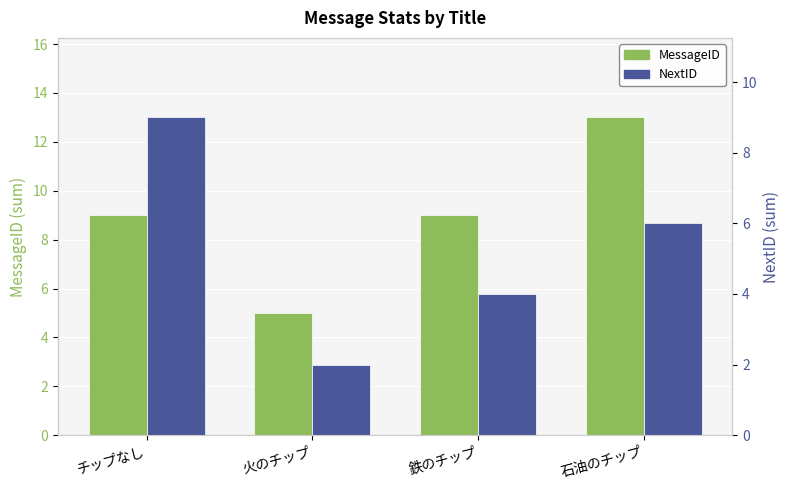

Are the bars grouped side by side (vs. stacked)?

Yes